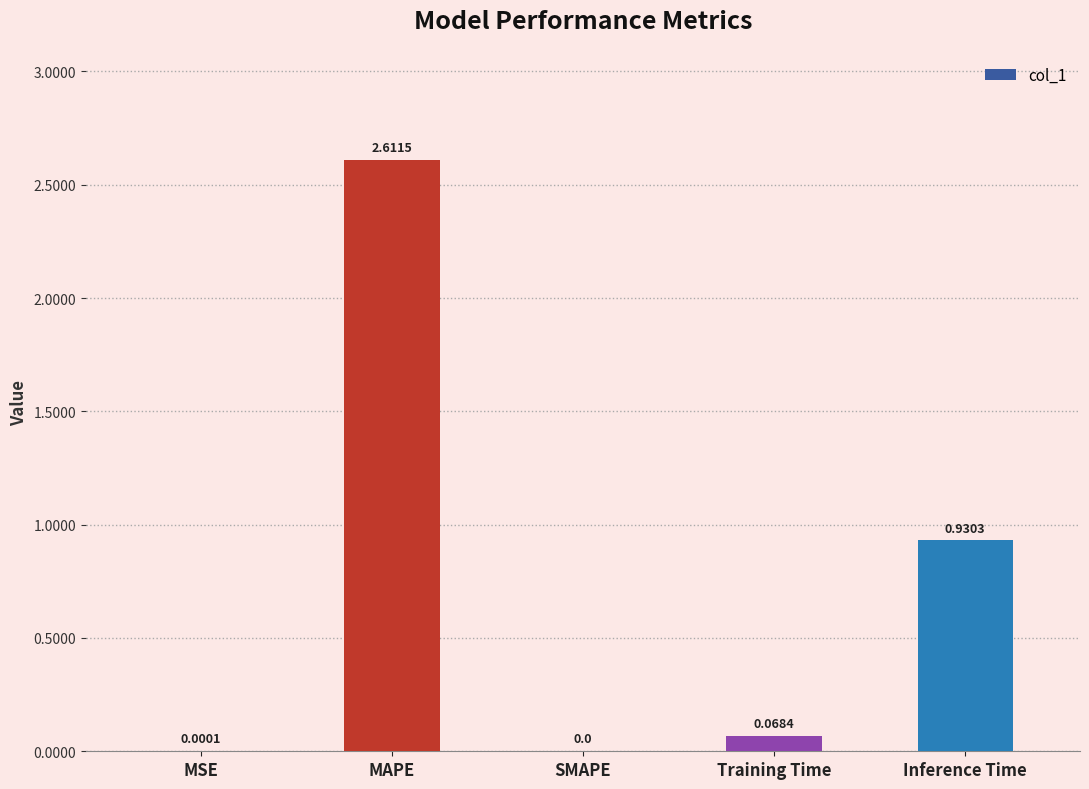

Which category has the highest value across all series?

MAPE